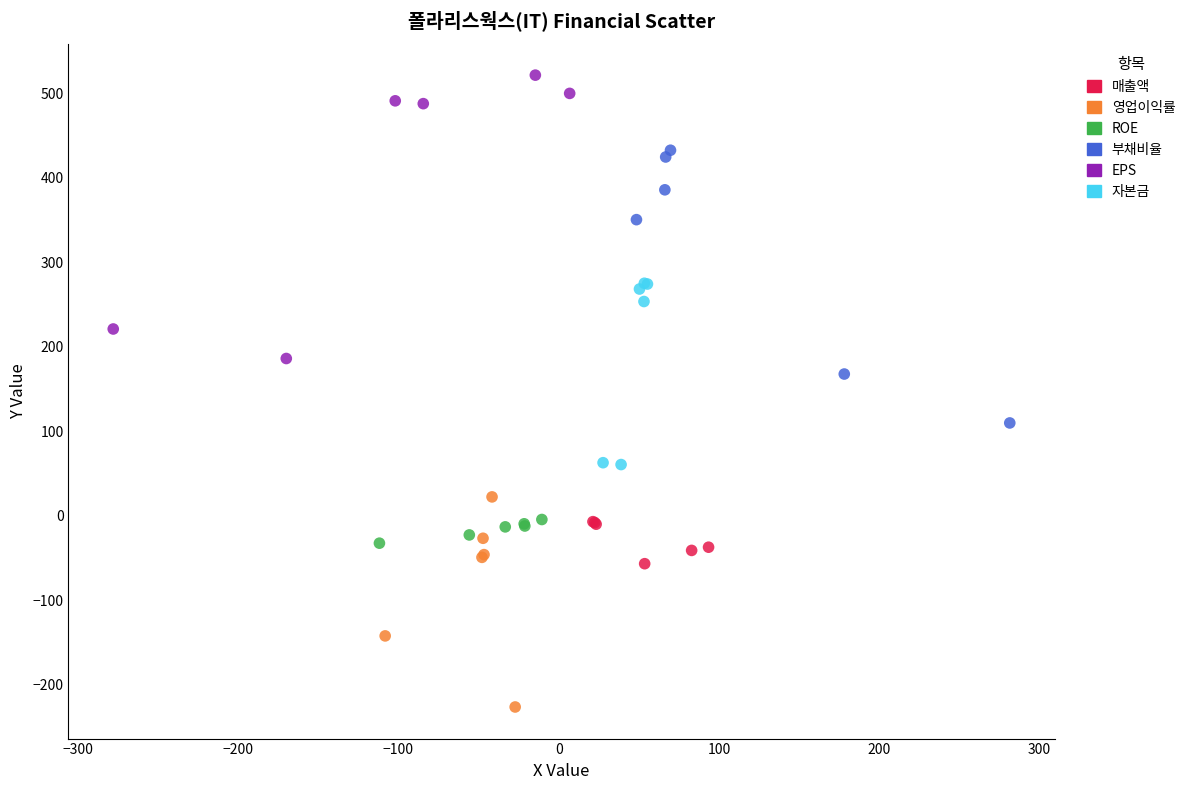

Which series reaches the maximum Y coordinate?

EPS